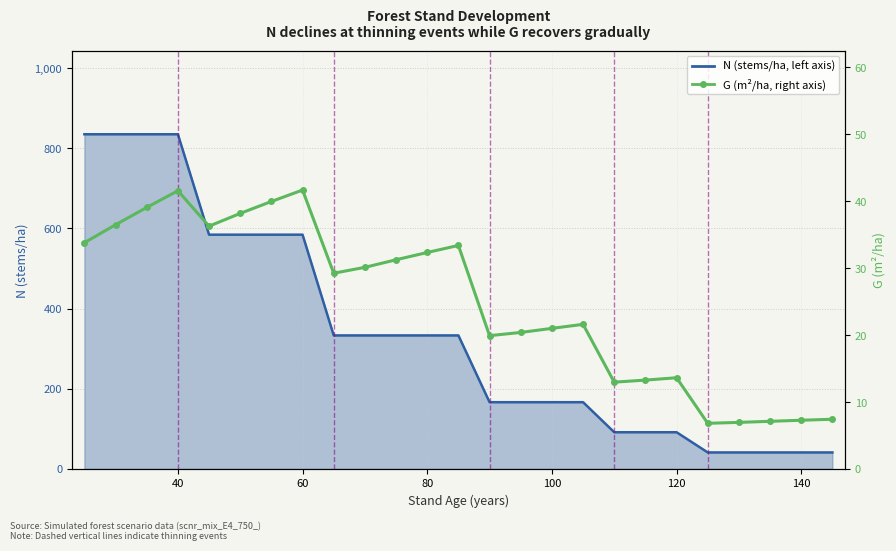

List the series in order of their overall mean, highest first.

N (stems/ha), G (m²/ha)